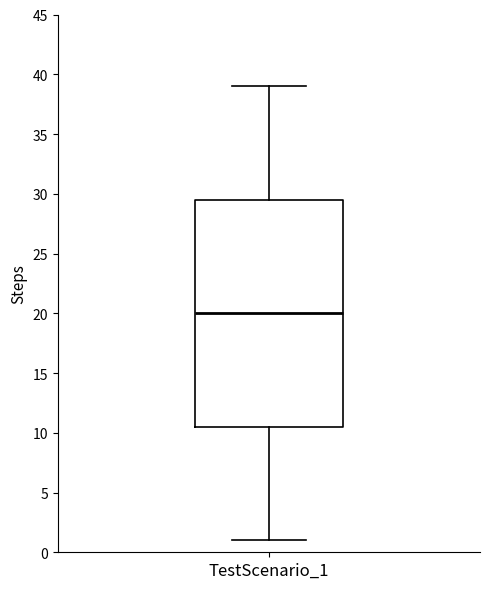

Read this box plot against the y-axis: the position of the median line, the range covered by the box, and the ends of both whiskers. The values are not printed on the chart, so give them approximately, as read against the axis.

median 20.0, box 10.5 to 29.5, whiskers 1.0 to 39.0